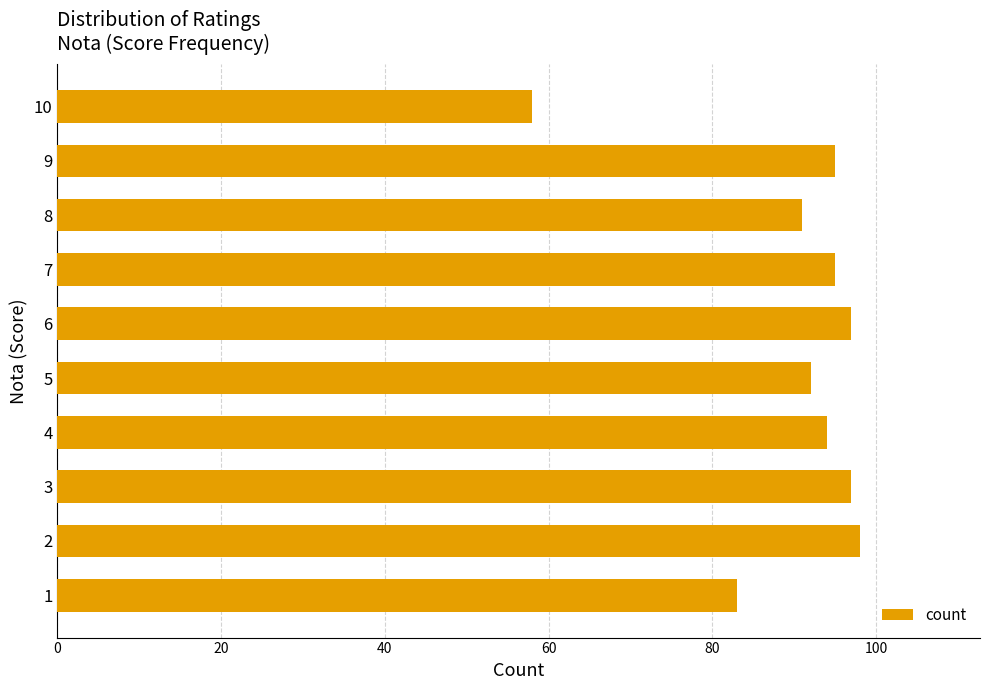

Approximately how many times larger is the value at 10 compared to 6?

0.6